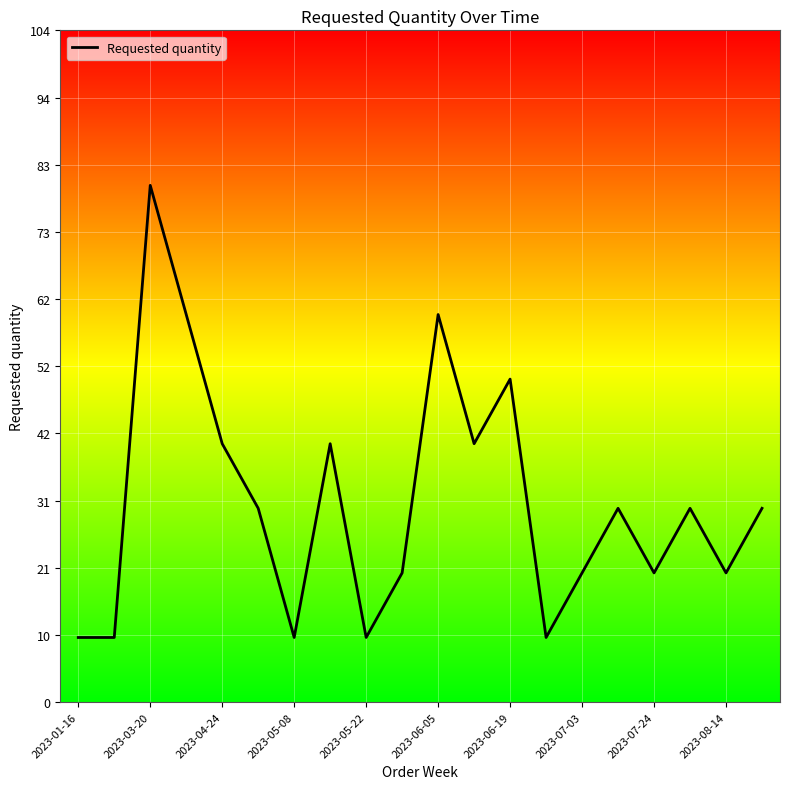

What is the difference between the maximum and minimum values?

70